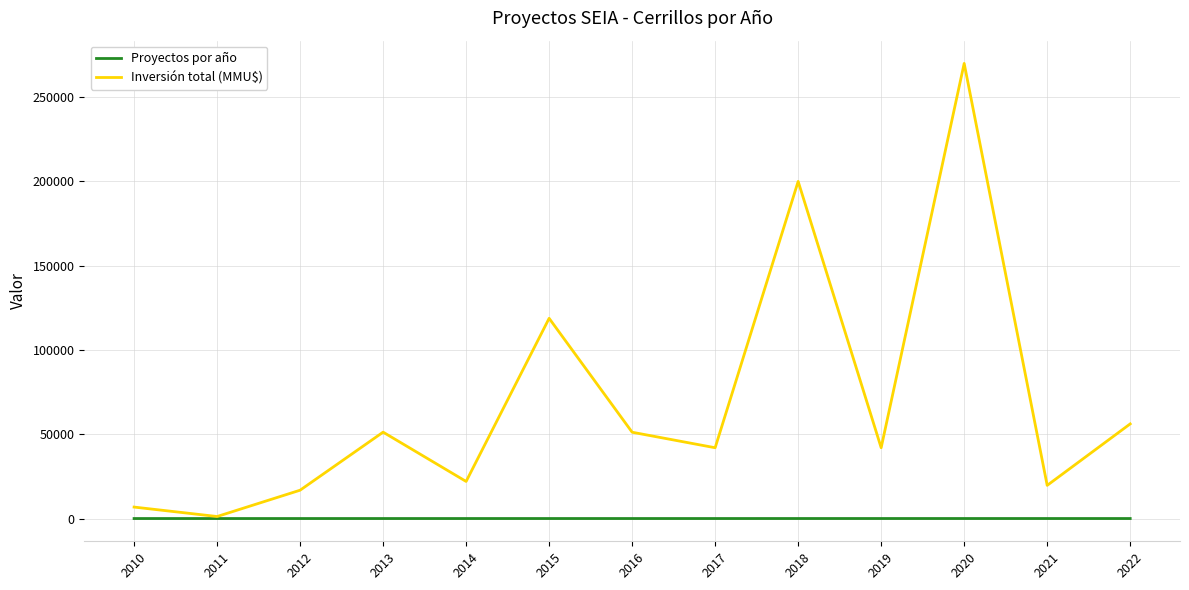

Which category has the highest value in the Inversión total (MMU$) series?

2020